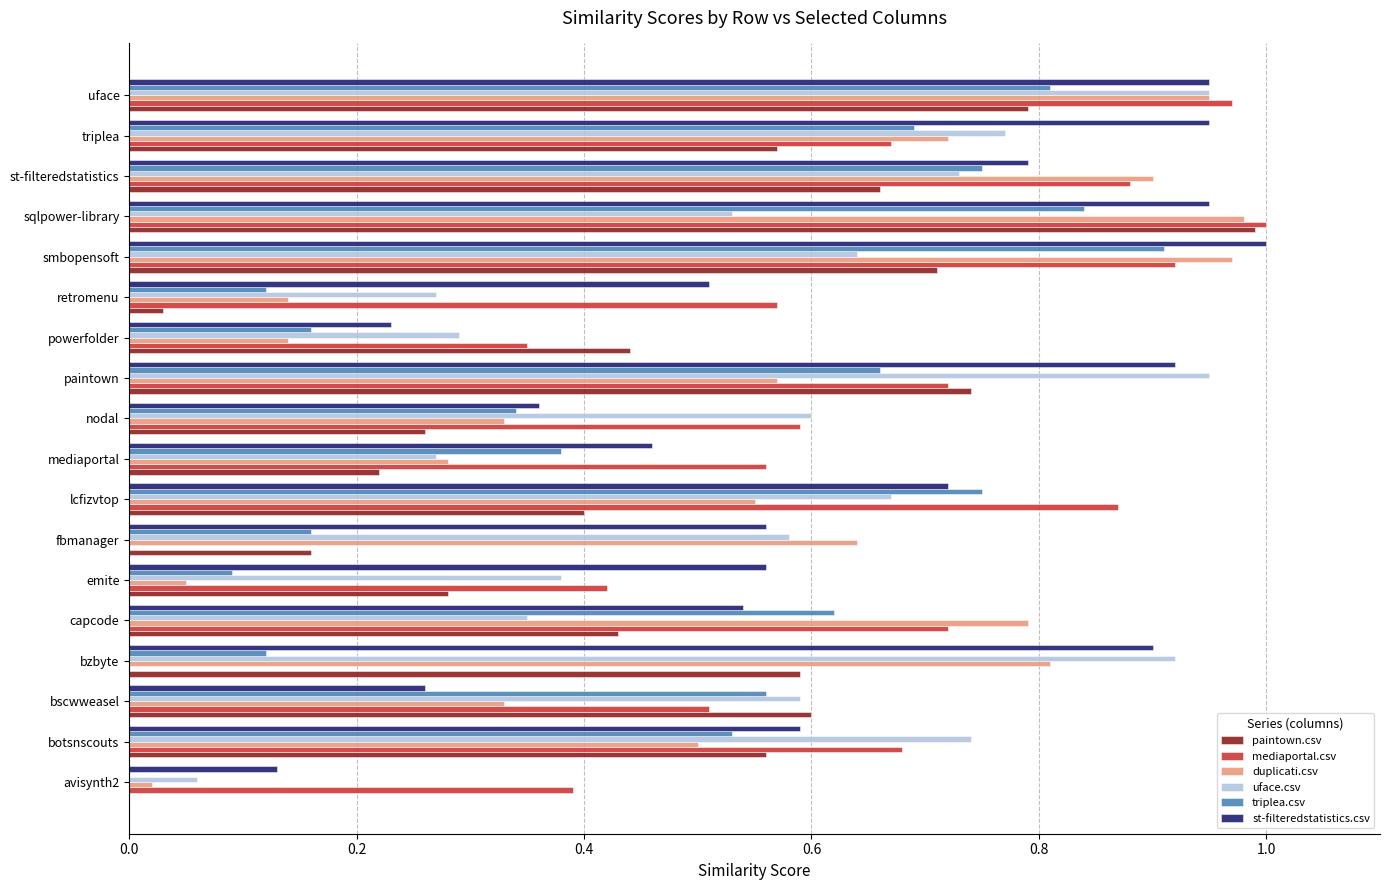

Which series changed the most between powerfolder and retromenu?

paintown.csv